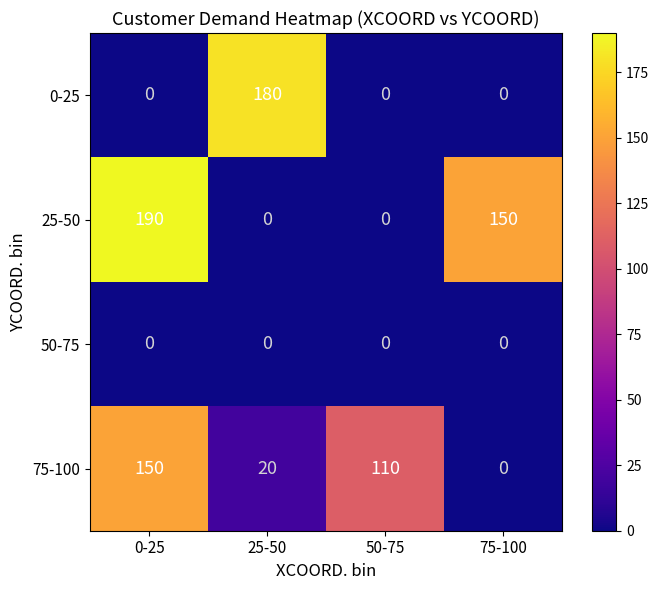

List the series in order of their overall mean, highest first.

25-50, 75-100, 0-25, 50-75